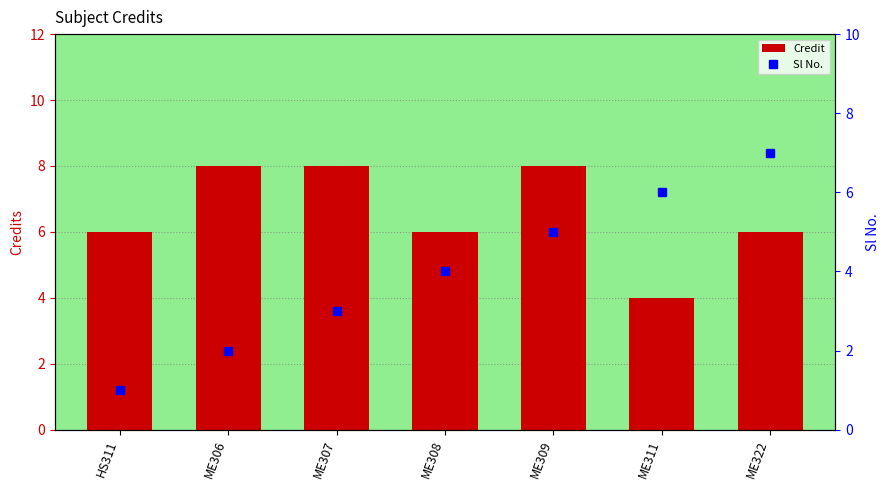

The value of Sl No. at ME309 is 5. True or false?

True